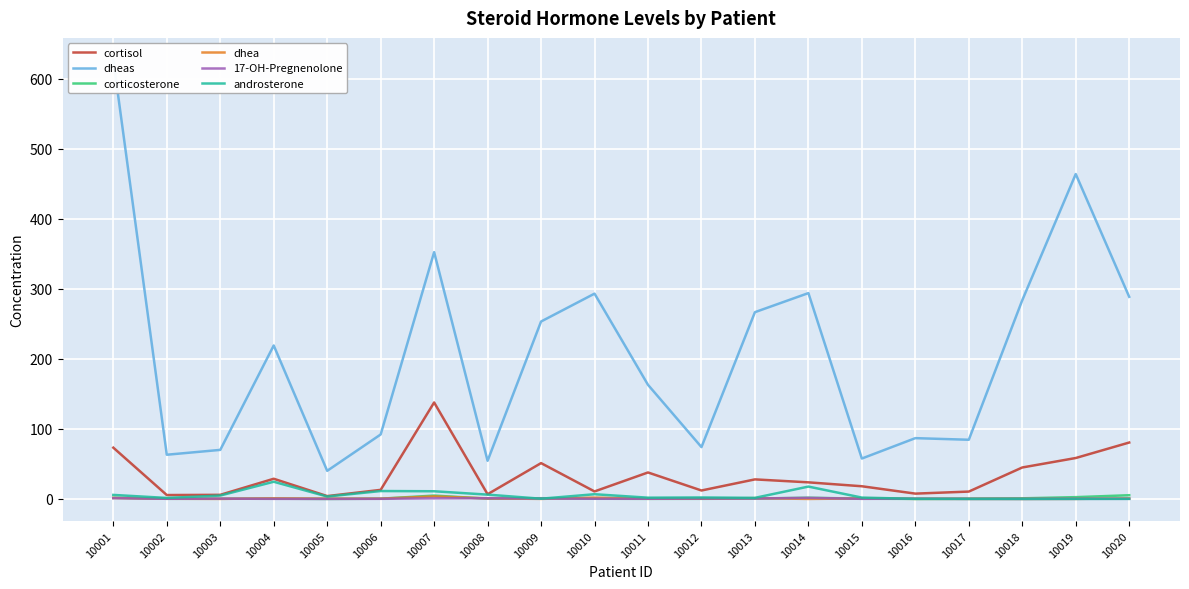

At how many categories does at least one series exceed 49?

19